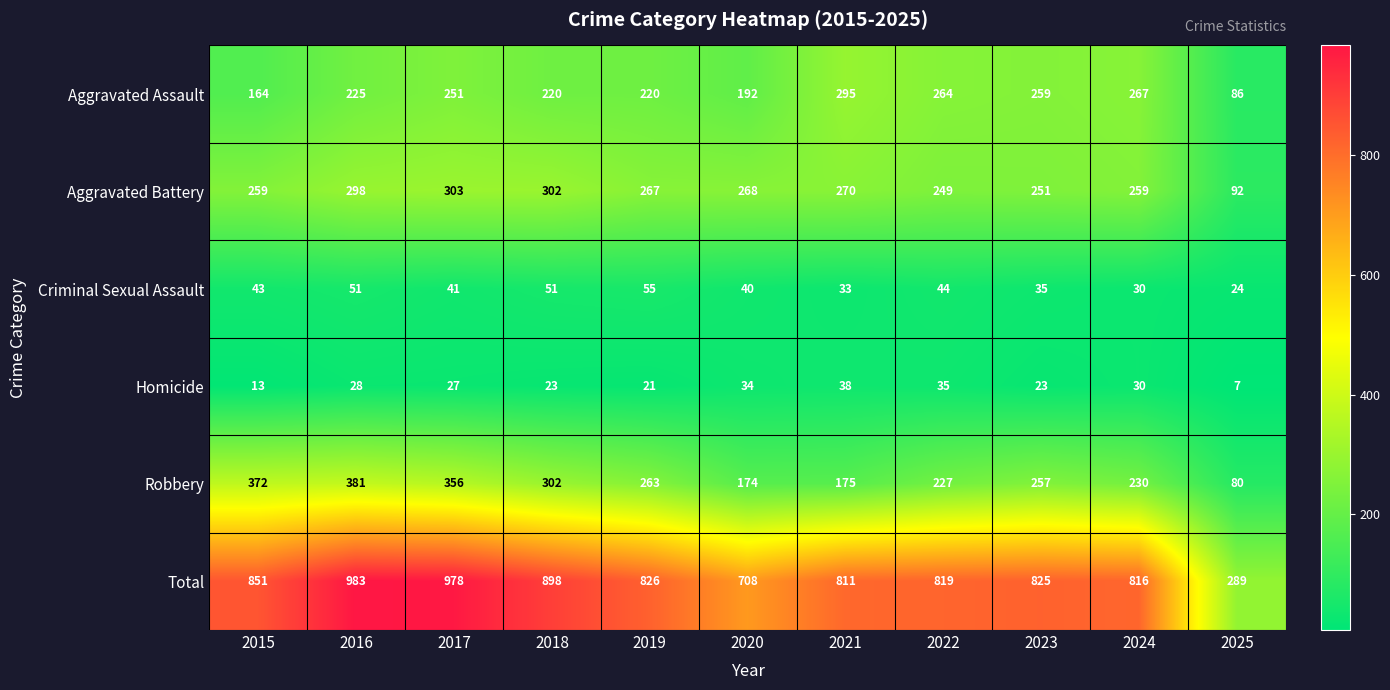

Which series has the largest range (max minus min)?

Total